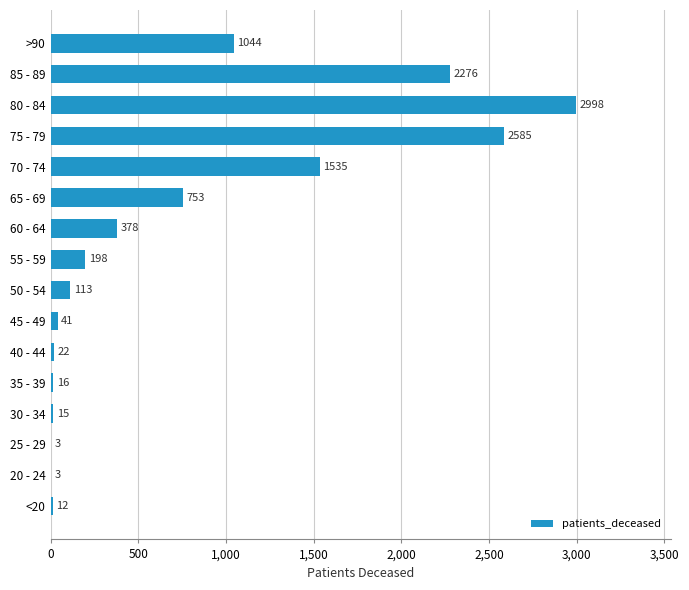

What is the sum of all values?

11992